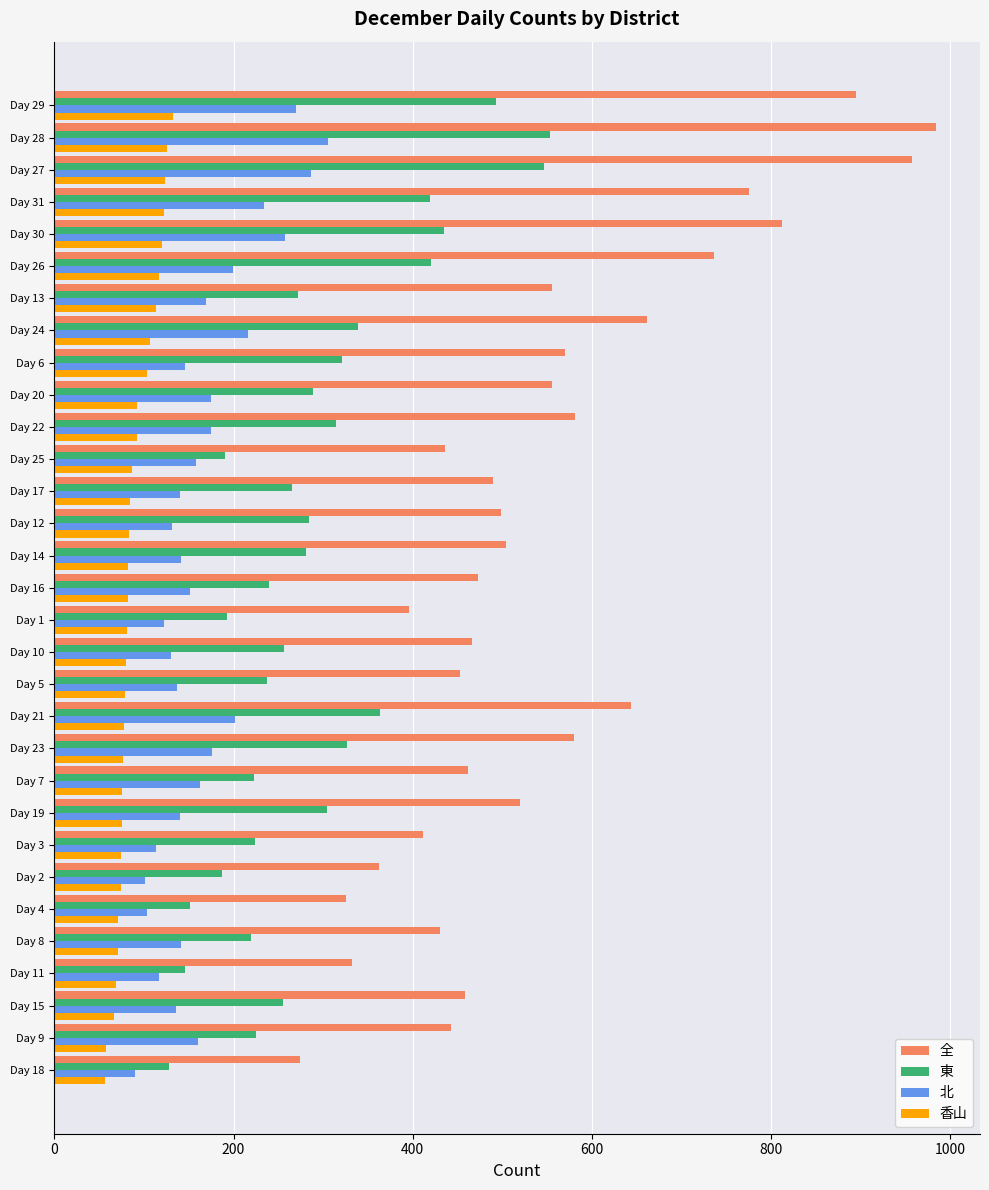

Which category has the highest value in the 全 series?

Day 28